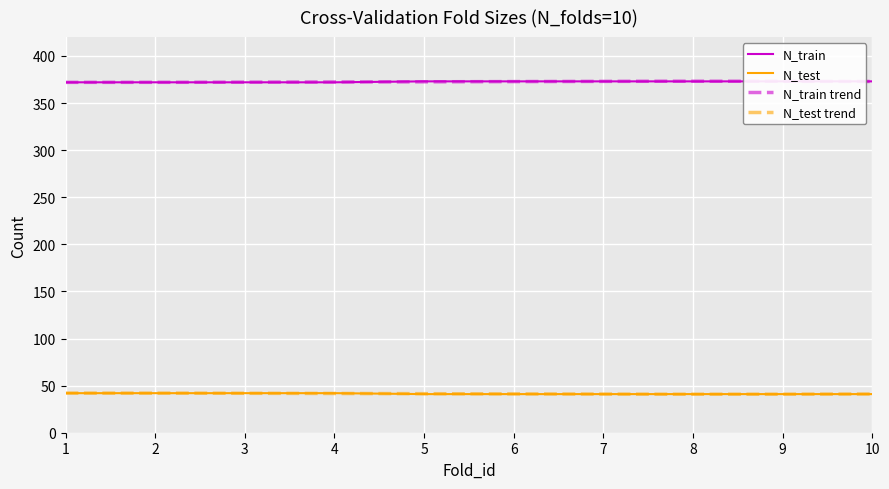

Which category has the lowest value in the N_test series?

5